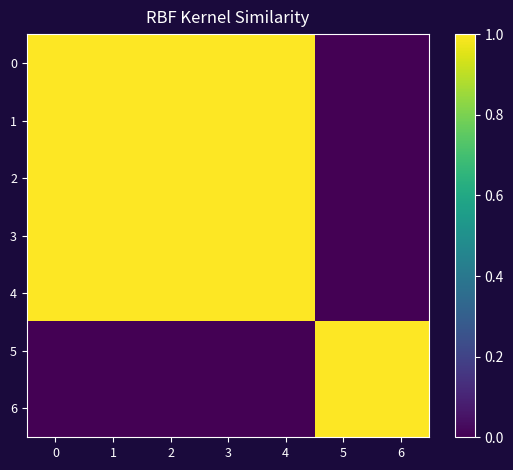

At how many categories does at least one series exceed 0?

7